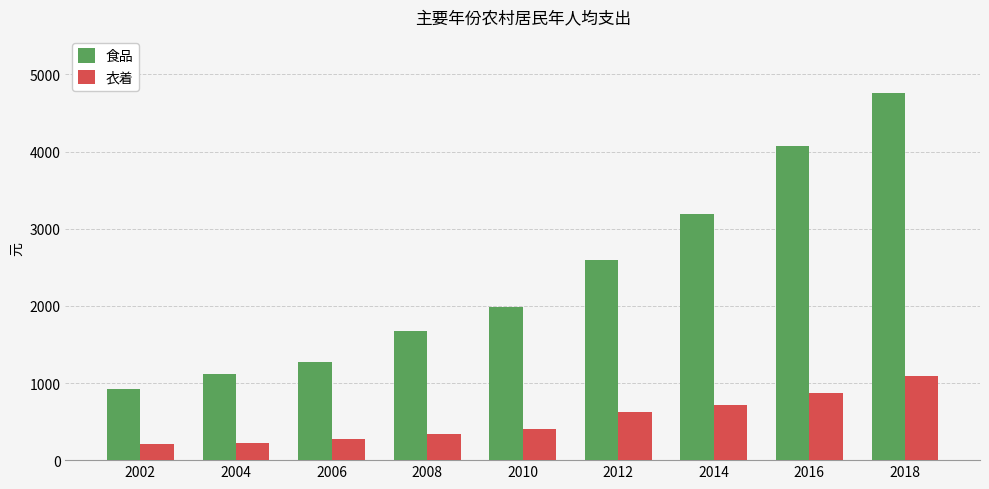

Is it true that 衣着 equals 273.2 at 2006?

True